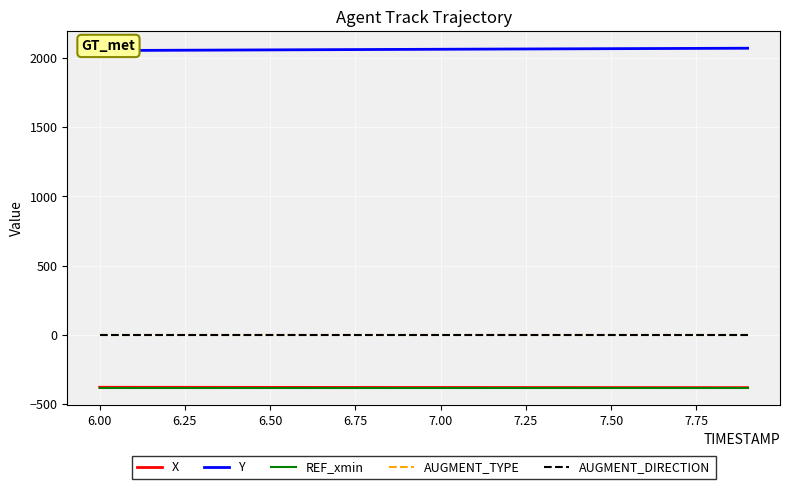

True or false: AUGMENT_TYPE and X intersect in this chart.

False